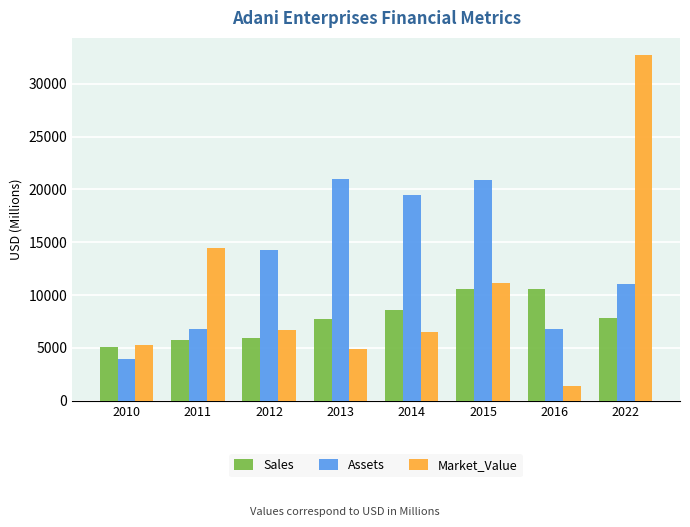

What is the greatest value displayed?

32700